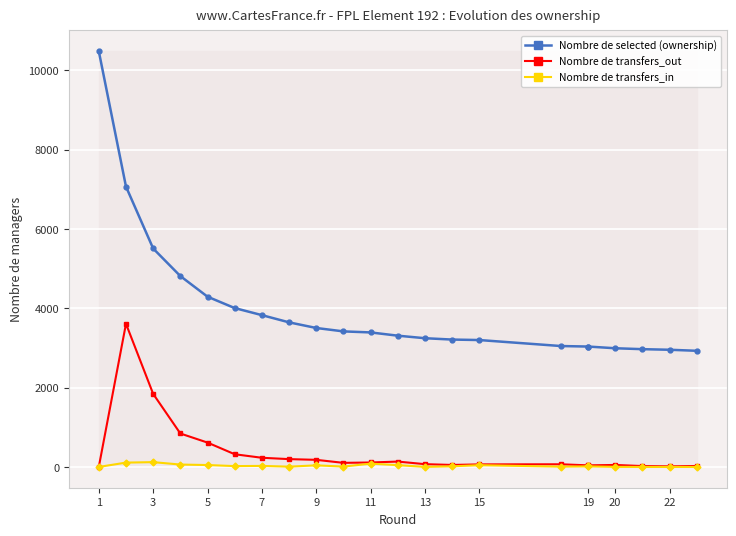

True or false: Nombre de transfers_out and Nombre de transfers_in cross at least once.

False